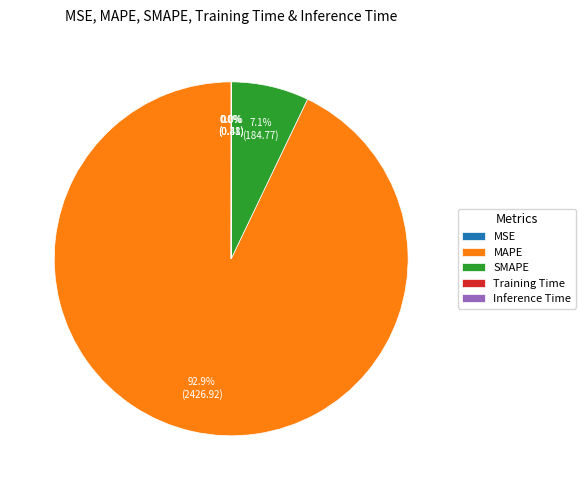

Does any single category account for the majority?

Yes